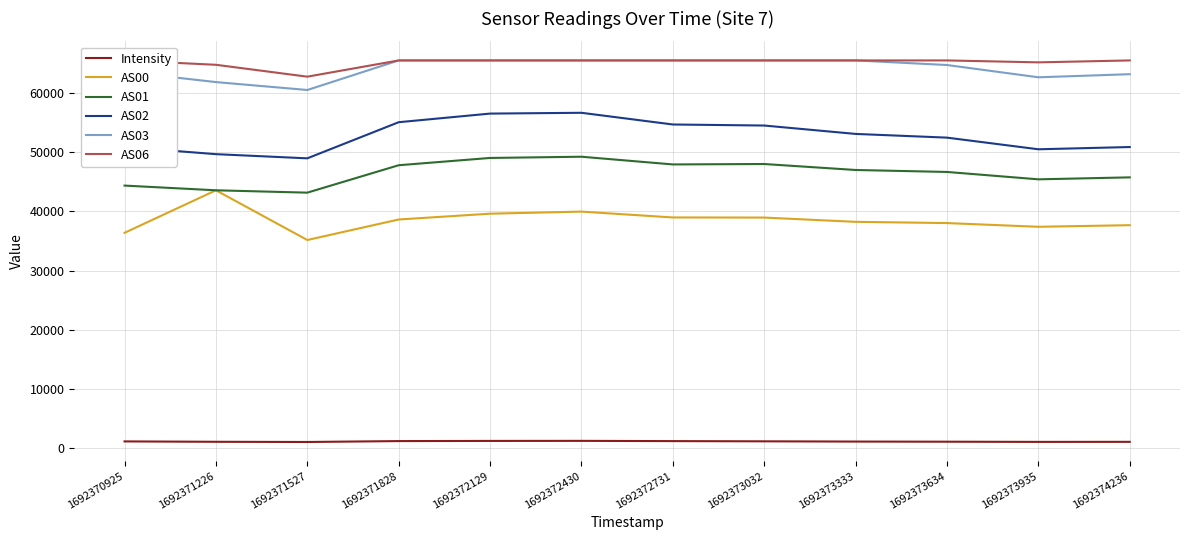

What is the spread (max minus min) of values at 1692370925?

64437.3